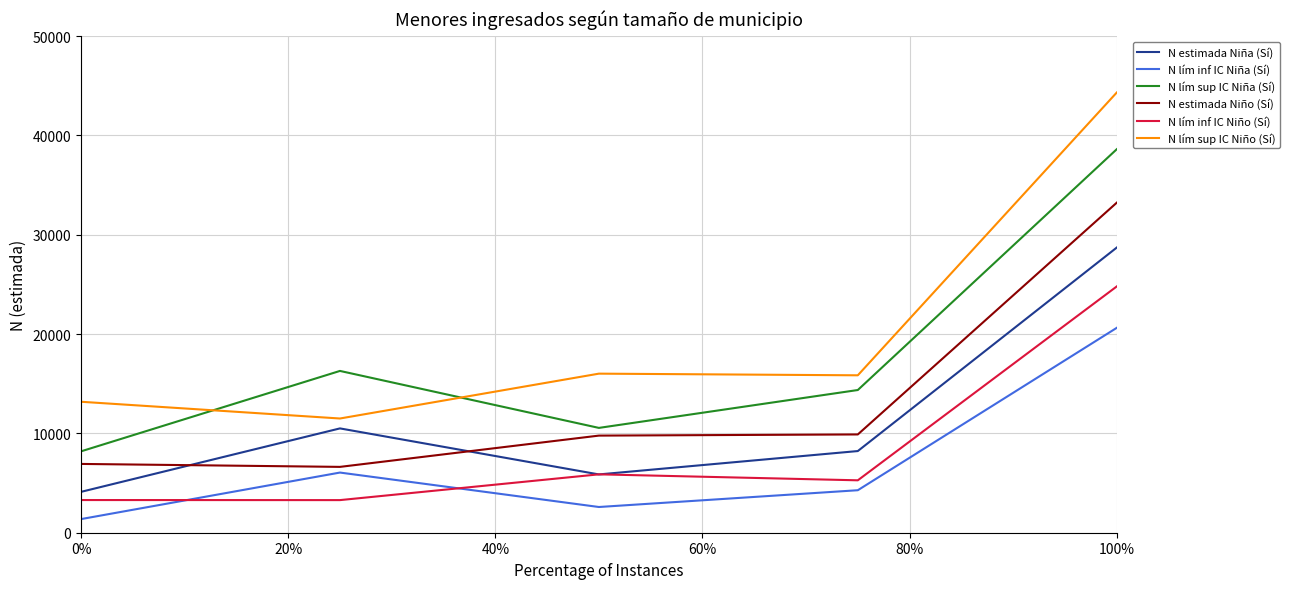

Which series has the largest range (max minus min)?

N lím sup IC Niño (Sí)